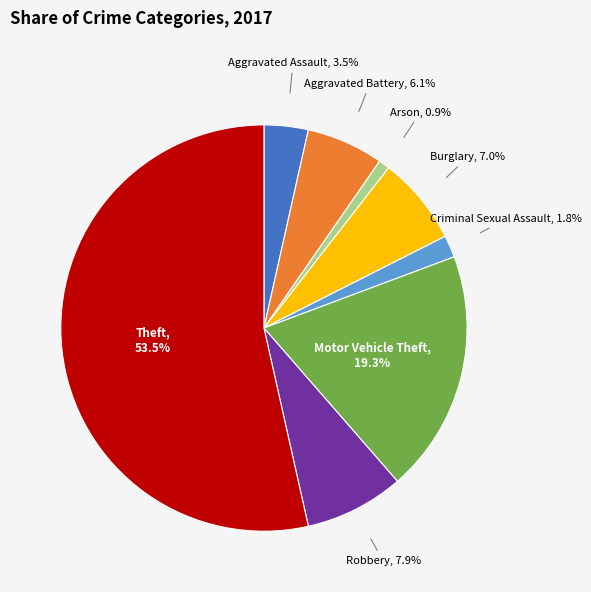

Is there a majority slice in this chart?

Yes